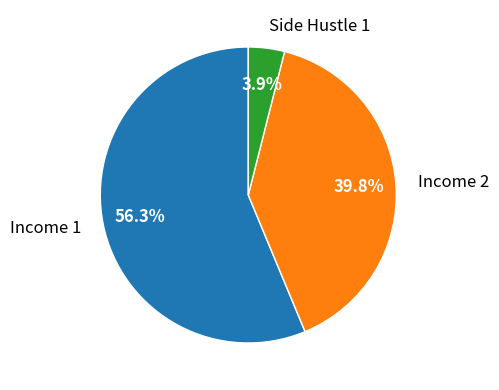

Does Side Hustle 1 represent more than half of the total?

No